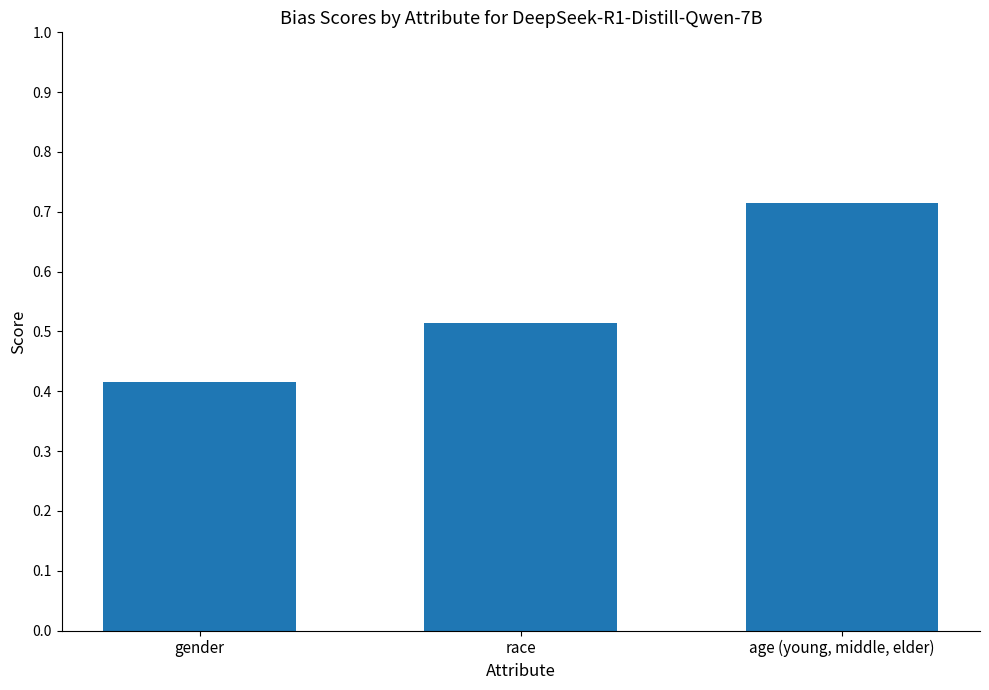

The value at age (young, middle, elder) is 0.3. True or false?

False